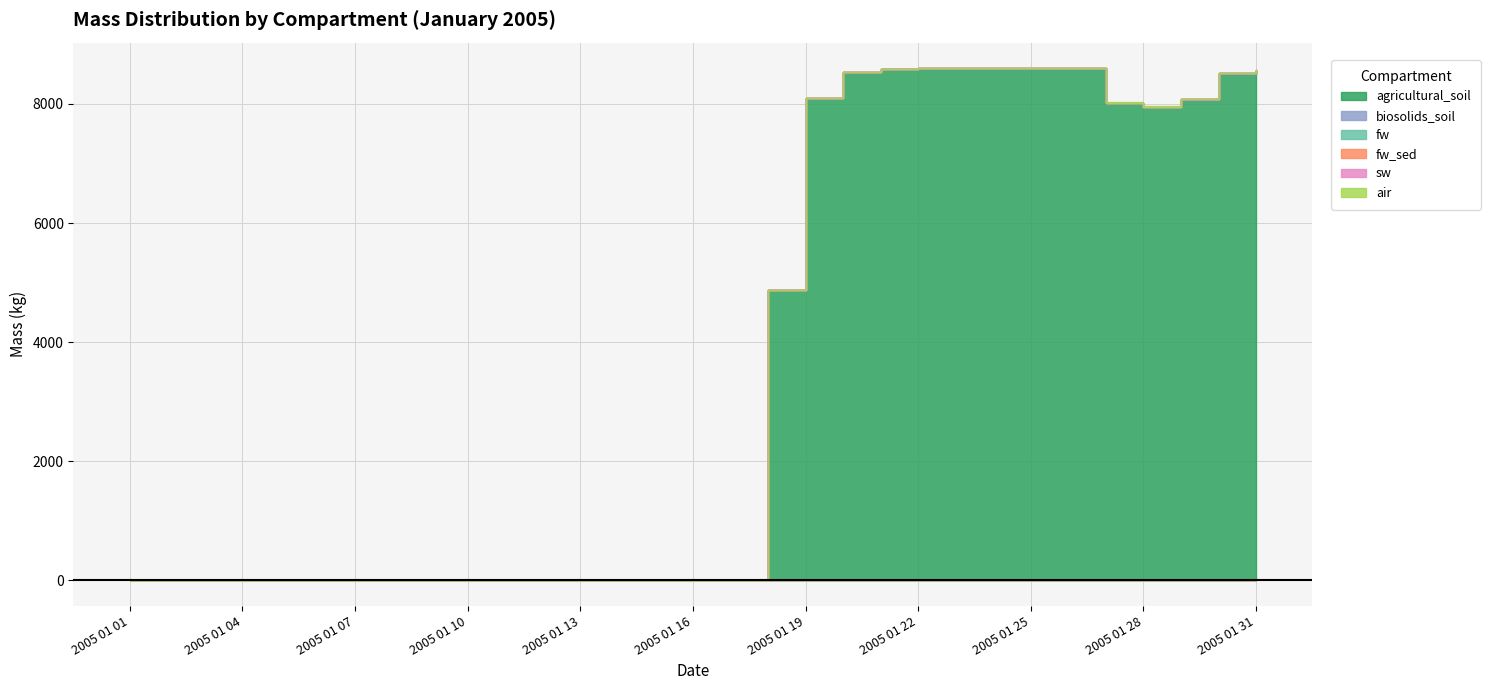

List the series in order of their peak value, lowest first.

fw, fw_sed, sw, air, biosolids_soil, agricultural_soil